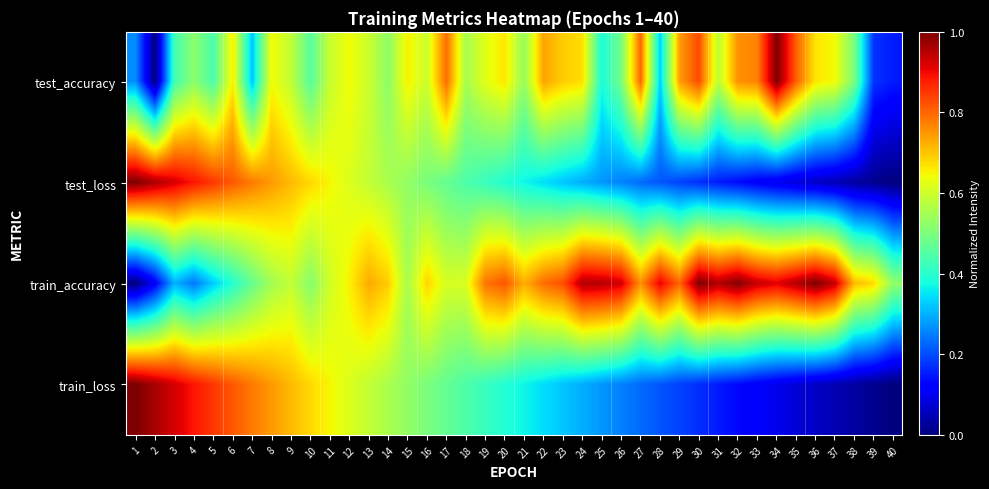

Reading left to right, transcribe all the data shown in this chart.

test_accuracy: 1=0.3	2=0.0	3=0.4	4=0.5	5=0.4	6=0.7	7=0.3	8=0.6	9=0.6	10=0.5	11=0.6	12=0.6	13=0.6	14=0.5	15=0.7	16=0.6	17=0.8	18=0.6	19=0.6	20=0.7	21=0.5	22=0.7	23=0.7	24=0.7	25=0.4	26=0.5	27=0.8	28=0.3	29=0.7	30=0.8	31=0.6	32=0.8	33=0.8	34=1.0	35=0.8	36=0.7	37=0.6	38=0.5	39=0.2	40=0.2
test_loss: 1=1.0	2=1.0	3=0.9	4=0.9	5=0.9	6=0.8	7=0.8	8=0.7	9=0.7	10=0.7	11=0.6	12=0.6	13=0.6	14=0.6	15=0.5	16=0.5	17=0.5	18=0.4	19=0.4	20=0.4	21=0.4	22=0.3	23=0.3	24=0.3	25=0.3	26=0.3	27=0.2	28=0.2	29=0.2	30=0.2	31=0.2	32=0.1	33=0.1	34=0.1	35=0.1	36=0.1	37=0.0	38=0.0	39=0.0	40=0.0
train_accuracy: 1=0.0	2=0.1	3=0.3	4=0.2	5=0.3	6=0.4	7=0.5	8=0.5	9=0.6	10=0.5	11=0.6	12=0.7	13=0.7	14=0.7	15=0.6	16=0.7	17=0.6	18=0.6	19=0.8	20=0.8	21=0.7	22=0.8	23=0.8	24=1.0	25=1.0	26=0.9	27=0.8	28=0.9	29=0.8	30=1.0	31=1.0	32=1.0	33=0.9	34=0.9	35=1.0	36=1.0	37=0.9	38=0.7	39=0.7	40=0.5
train_loss: 1=1.0	2=1.0	3=0.9	4=0.9	5=0.9	6=0.8	7=0.8	8=0.7	9=0.7	10=0.7	11=0.6	12=0.6	13=0.6	14=0.6	15=0.5	16=0.5	17=0.5	18=0.4	19=0.4	20=0.4	21=0.4	22=0.3	23=0.3	24=0.3	25=0.3	26=0.3	27=0.2	28=0.2	29=0.2	30=0.2	31=0.2	32=0.1	33=0.1	34=0.1	35=0.1	36=0.1	37=0.0	38=0.0	39=0.0	40=0.0